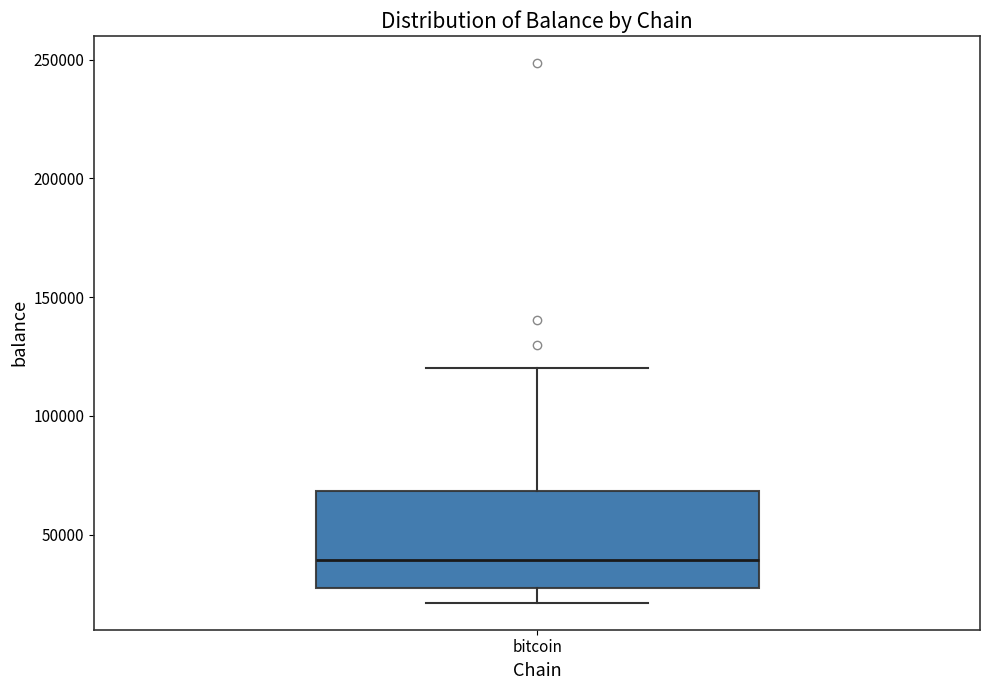

Transcribe this box plot: give where the median line is, the range the box spans, and where the two whiskers end, as read against the y-axis. The values are not printed on the chart, so give them approximately, as read against the axis.

median 40000, box 25000 to 70000, whiskers 20000 to 120000